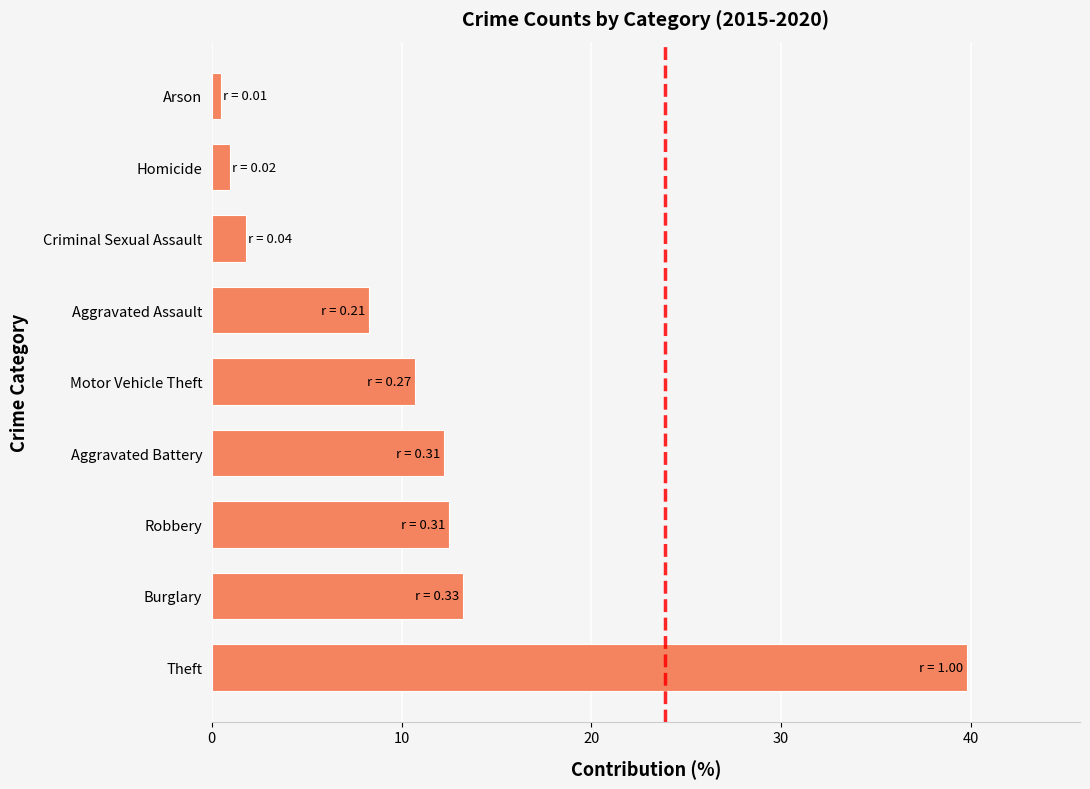

How many values exceed 10?

5